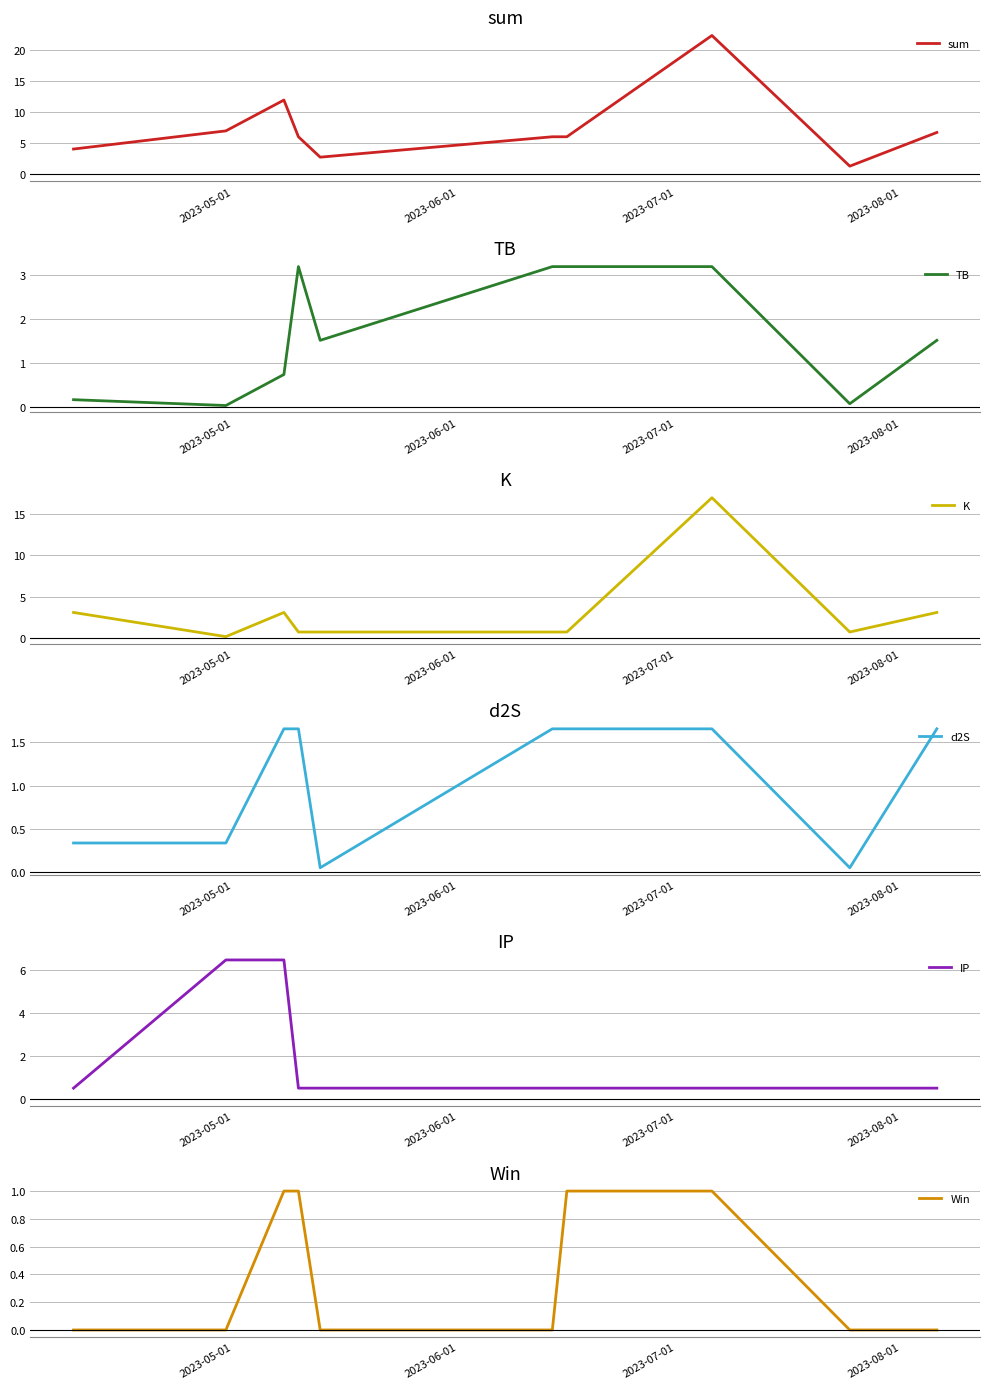

How many times do K and d2S cross each other?

6